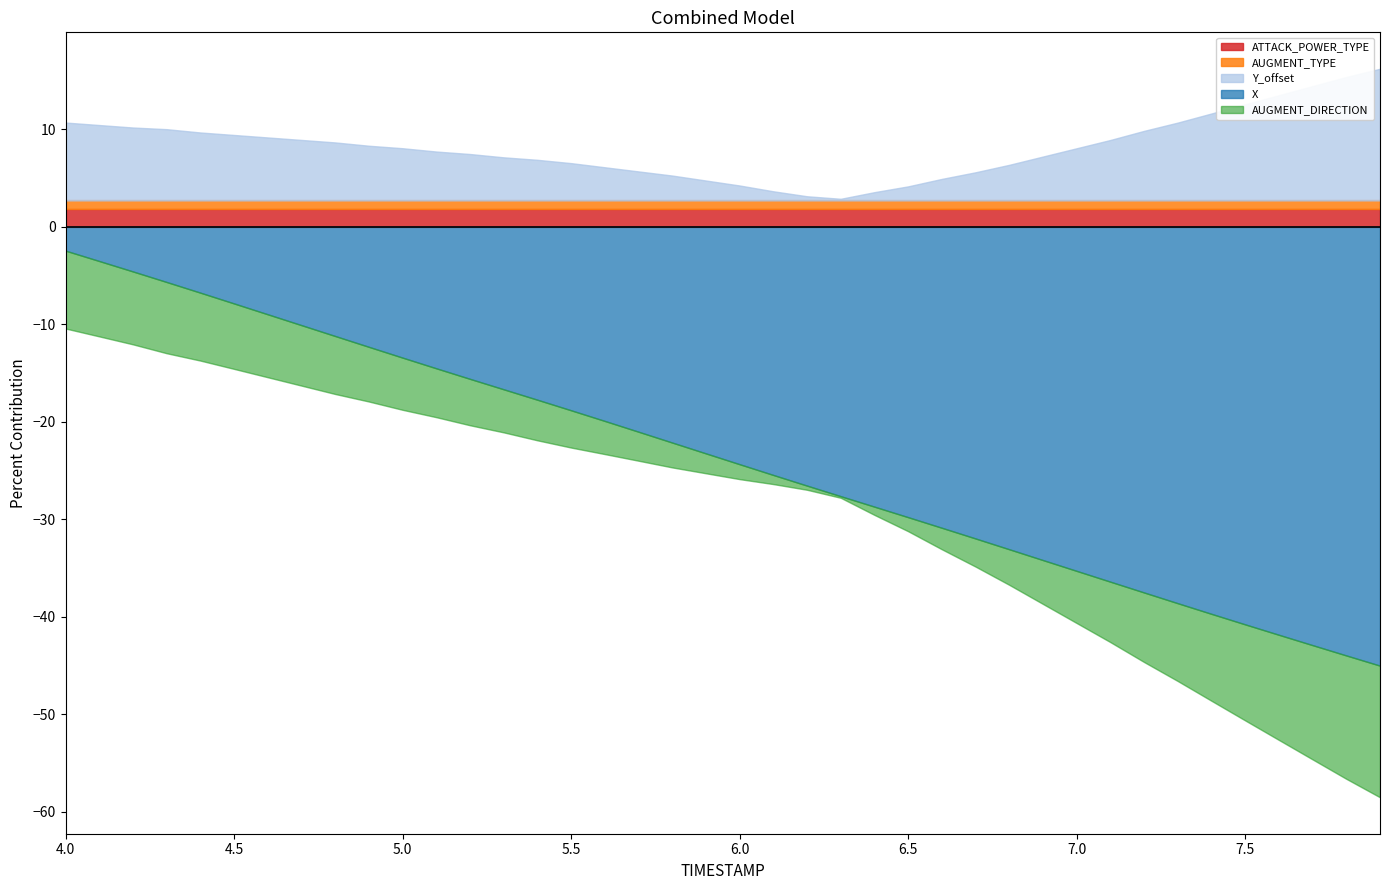

Which series changed the most between 6.2 and 7.4?

X